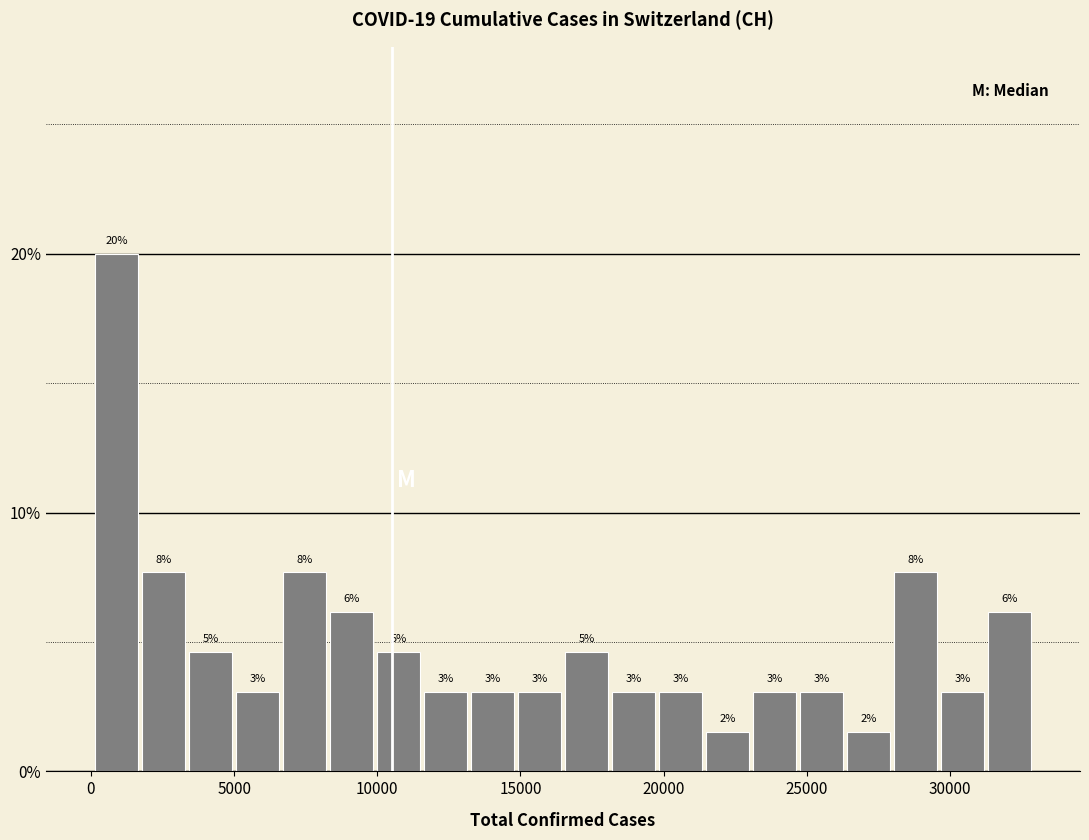

Around what value on the x-axis is the tallest bar? Give the approximate position of its centre, as read against the axis.

1000